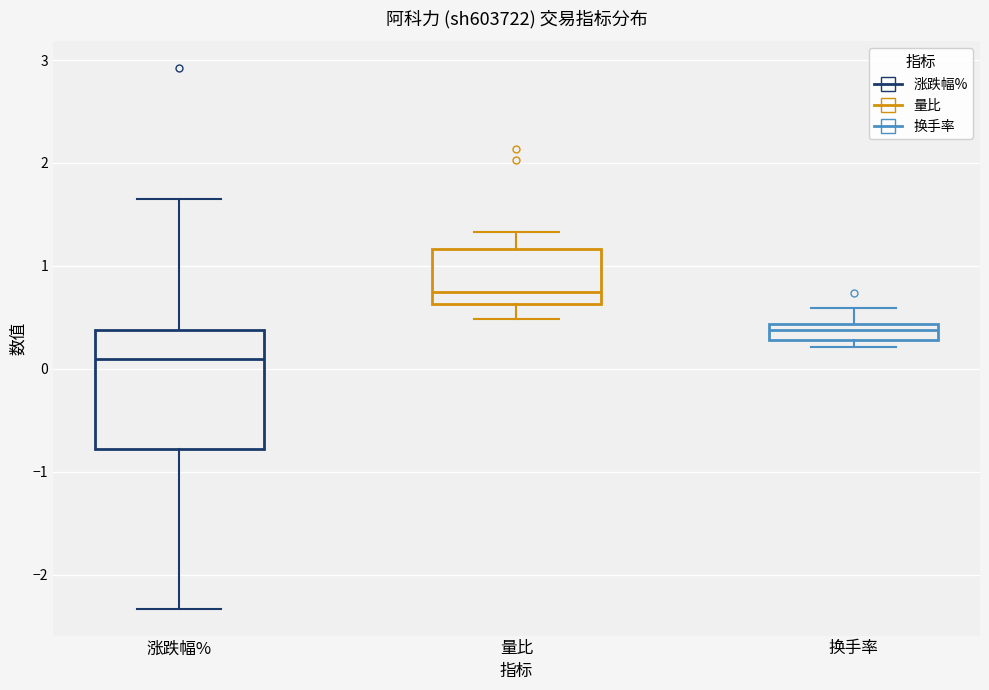

Reading left to right, transcribe this box plot: for each box, give where its median line is, the range the box spans, and where its two whiskers end, as read against the y-axis. The values are not printed on the chart, so give them approximately, as read against the axis.

涨跌幅%: median 0.1, box -0.8 to 0.4, whiskers -2.3 to 1.7
量比: median 0.7, box 0.6 to 1.2, whiskers 0.5 to 1.3
换手率: median 0.4 (just below the box's upper edge), box 0.3 to 0.4, whiskers 0.2 to 0.6